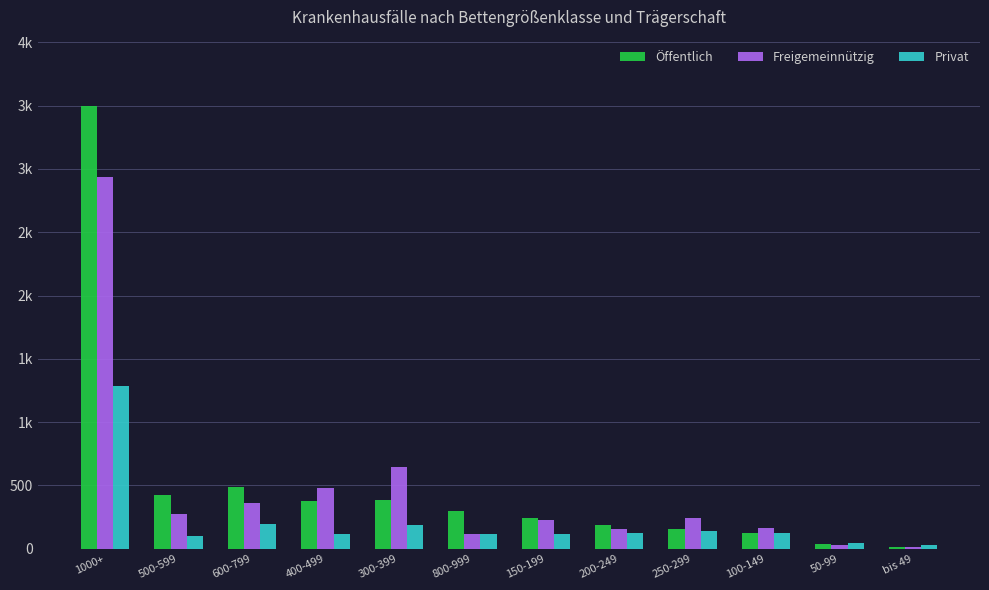

Reading left to right, extract all data points from this chart.

Öffentlich: 3497	428	489	374	385	300	245	191	153	121	35	15
Freigemeinnützig: 2937	272	358	483	649	115	229	156	244	167	31	12
Privat: 1283	97	194	119	187	113	115	122	142	121	46	27